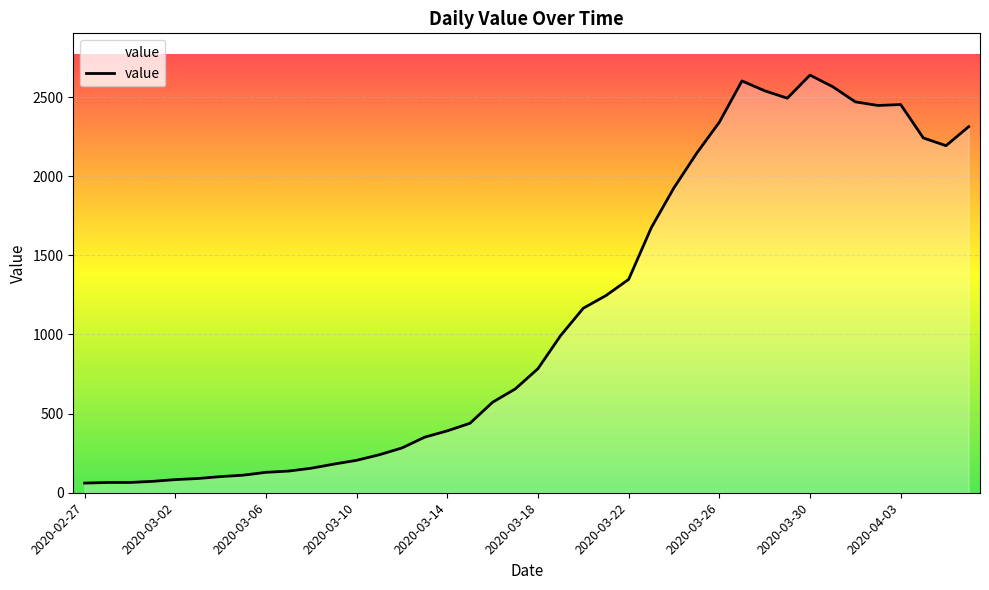

What is the difference between the maximum and minimum values?

2578